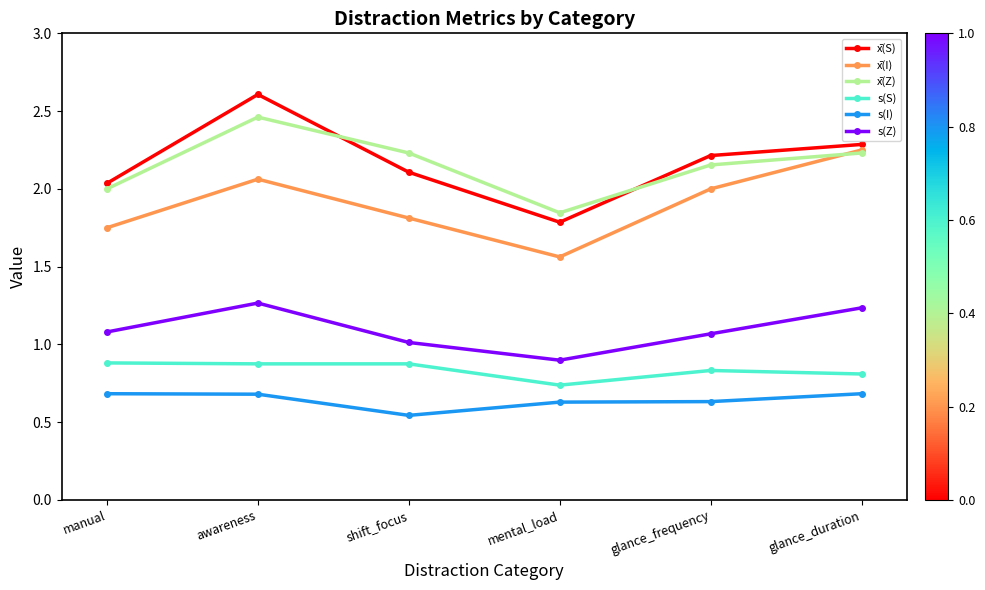

Which series has the widest spread of values?

x̄(S)